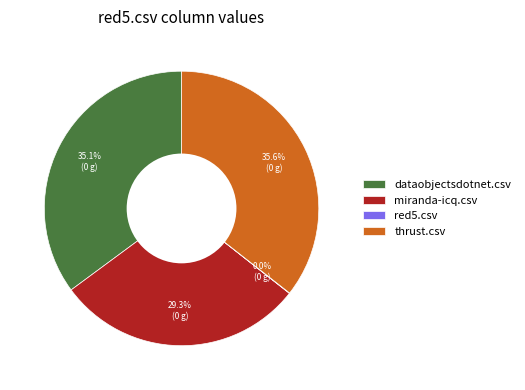

To the nearest percent, what is the combined percentage of miranda-icq.csv and dataobjectsdotnet.csv?

64%